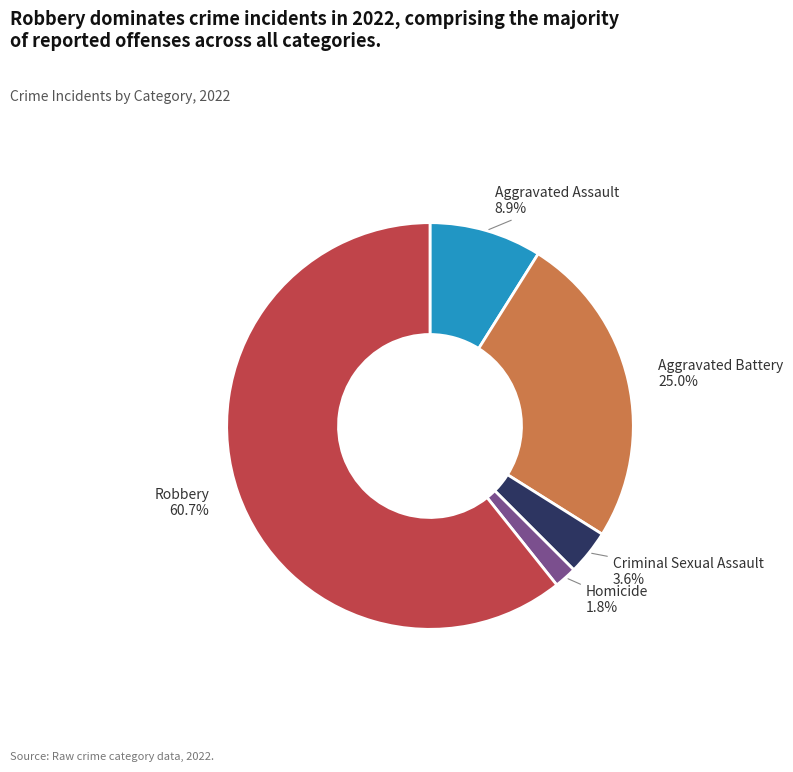

Rank the categories by value from lowest to highest.

Homicide, Criminal Sexual Assault, Aggravated Assault, Aggravated Battery, Robbery